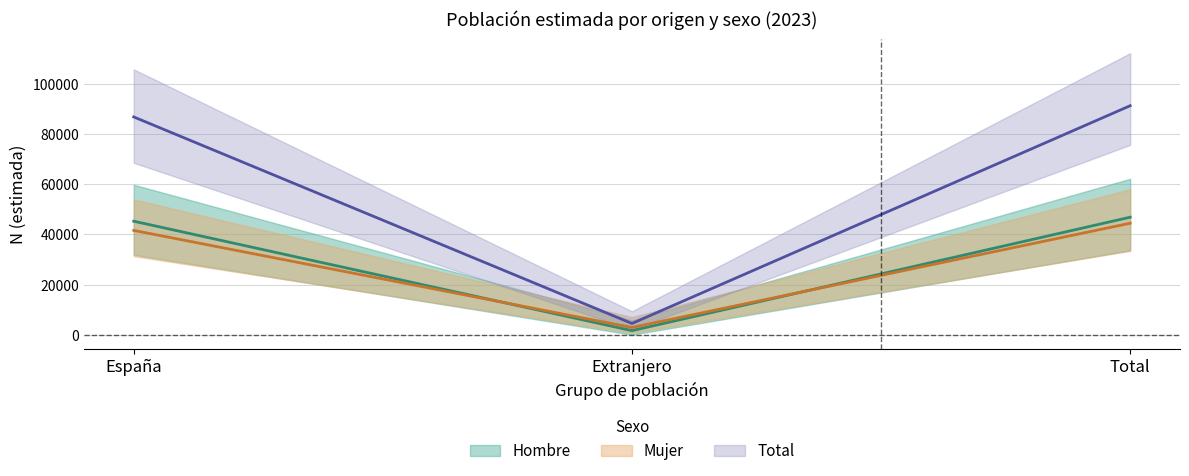

Is it true that Total equals 2922 at Extranjero?

False